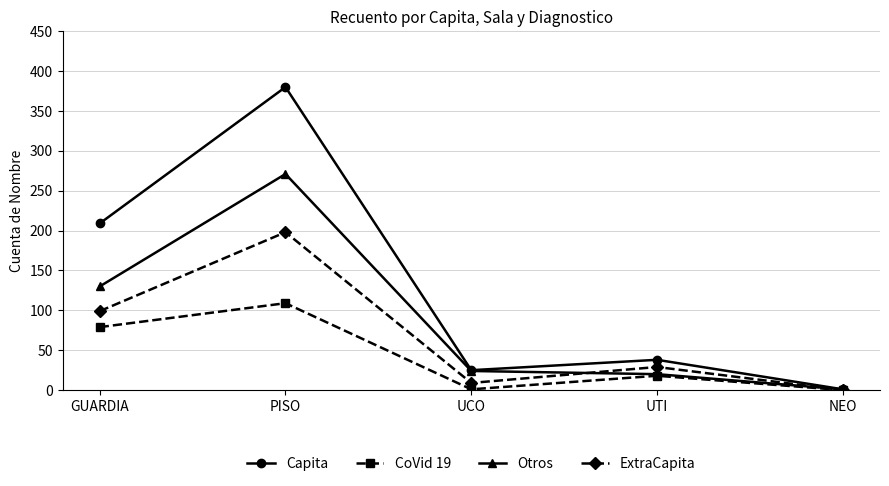

Rank the series by their maximum value, from highest to lowest.

Capita, Otros, ExtraCapita, CoVid 19